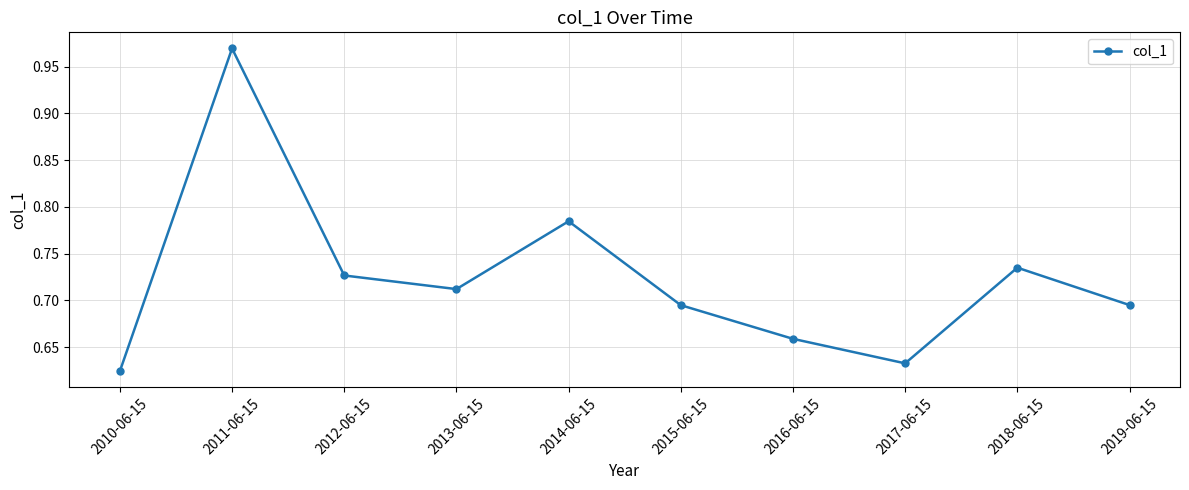

At which category does the data reach its first local valley?

2013-06-15